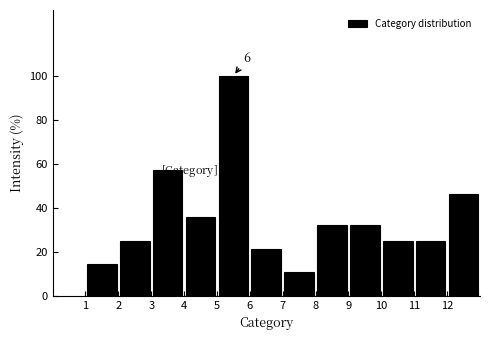

Which range on the x-axis has the tallest bar?

5 to 6